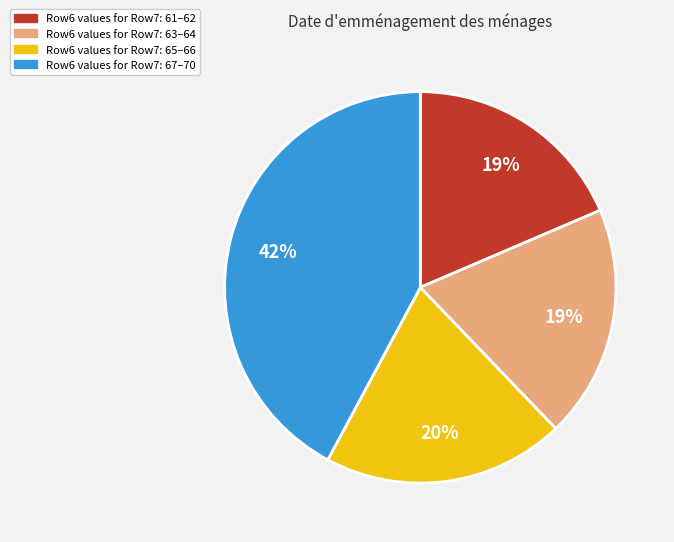

Is there any slice that represents more than half of the pie?

No